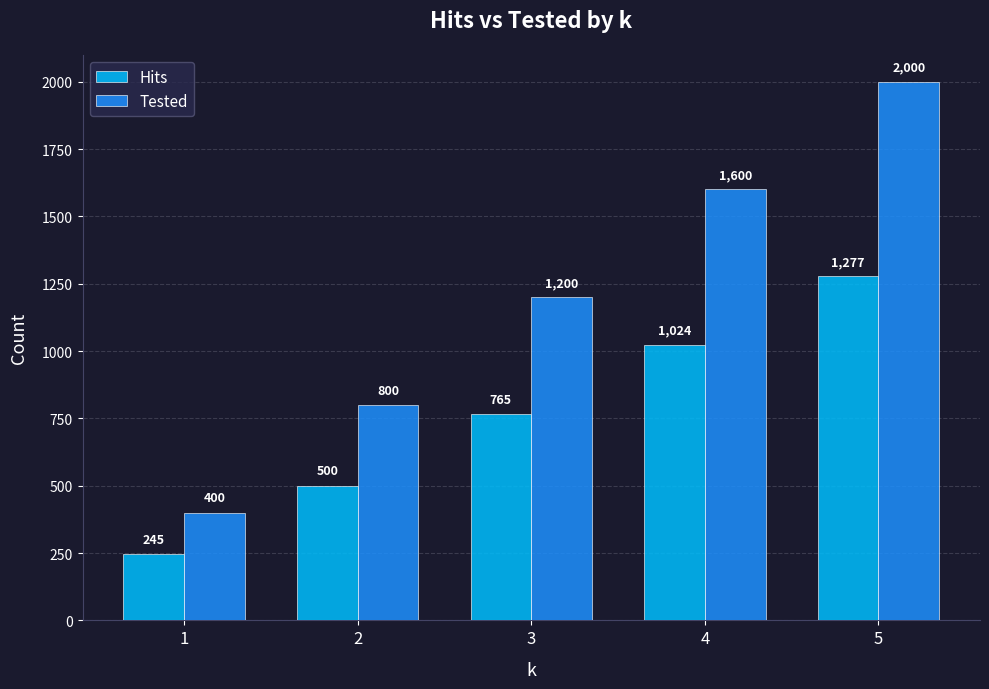

At which category is the sum across all series the highest?

5